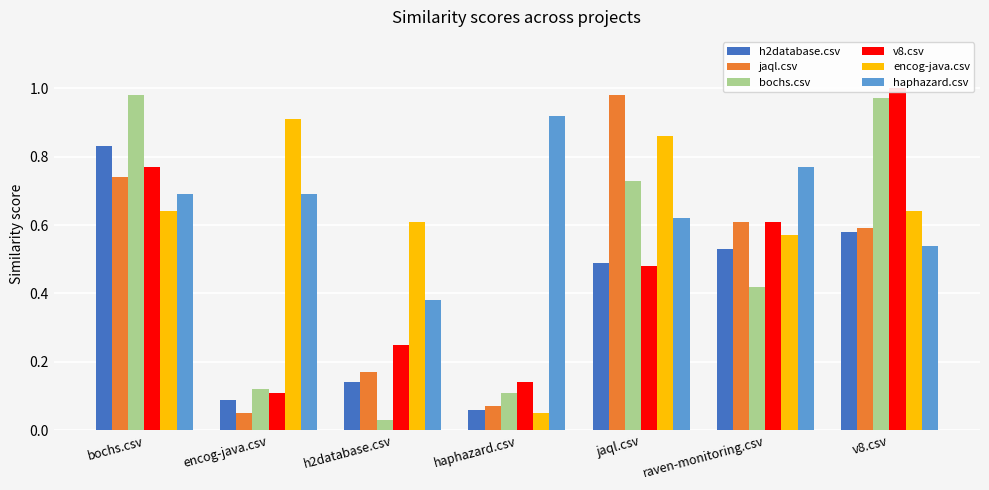

Does the chart contain any negative values?

No